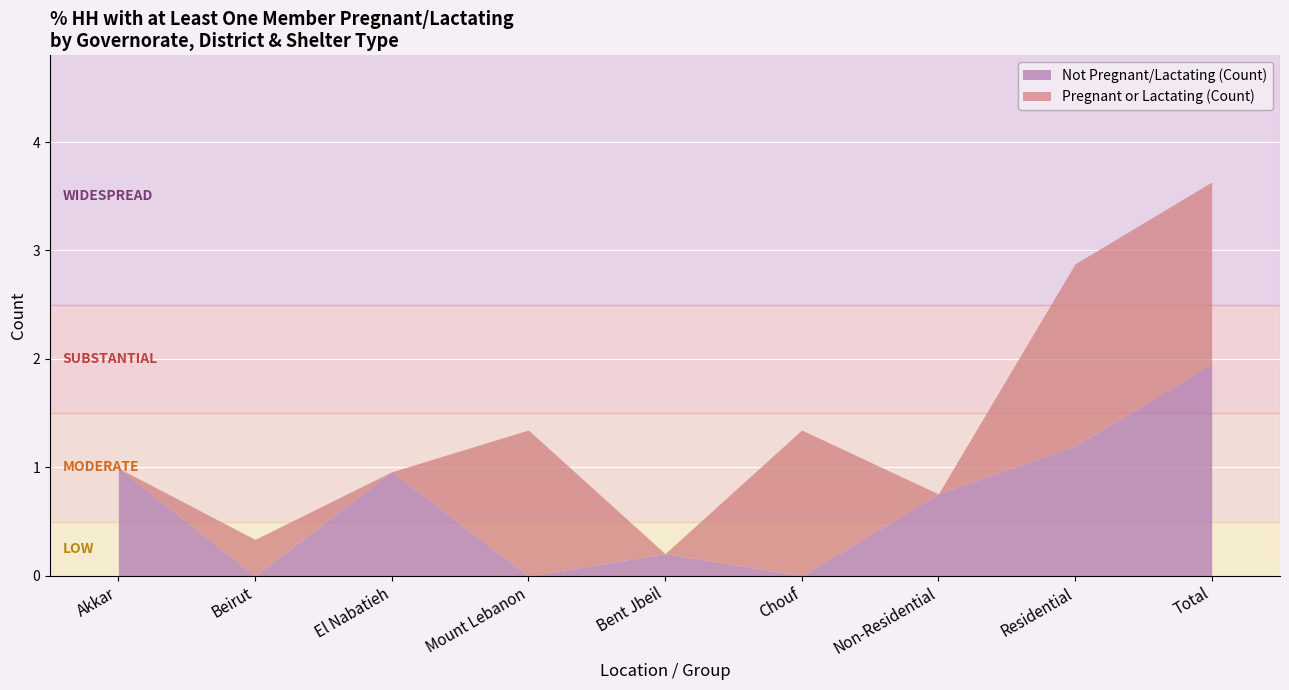

What is the total value across all series at Non-Residential?

0.8